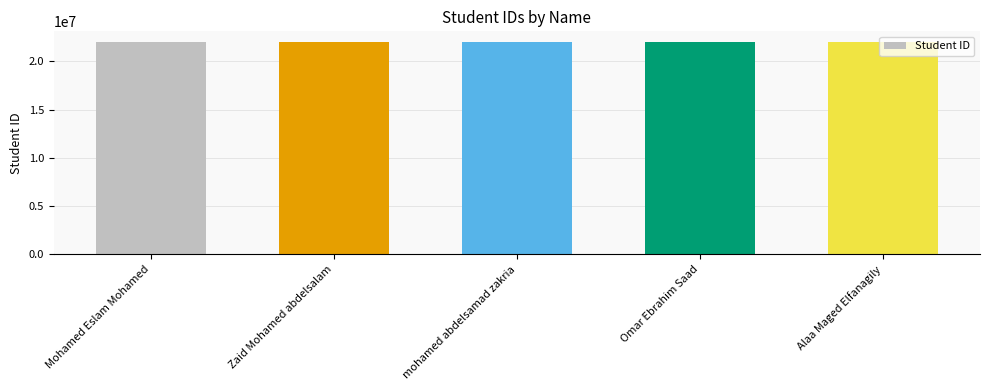

What is the minimum value shown in the chart?

22010055